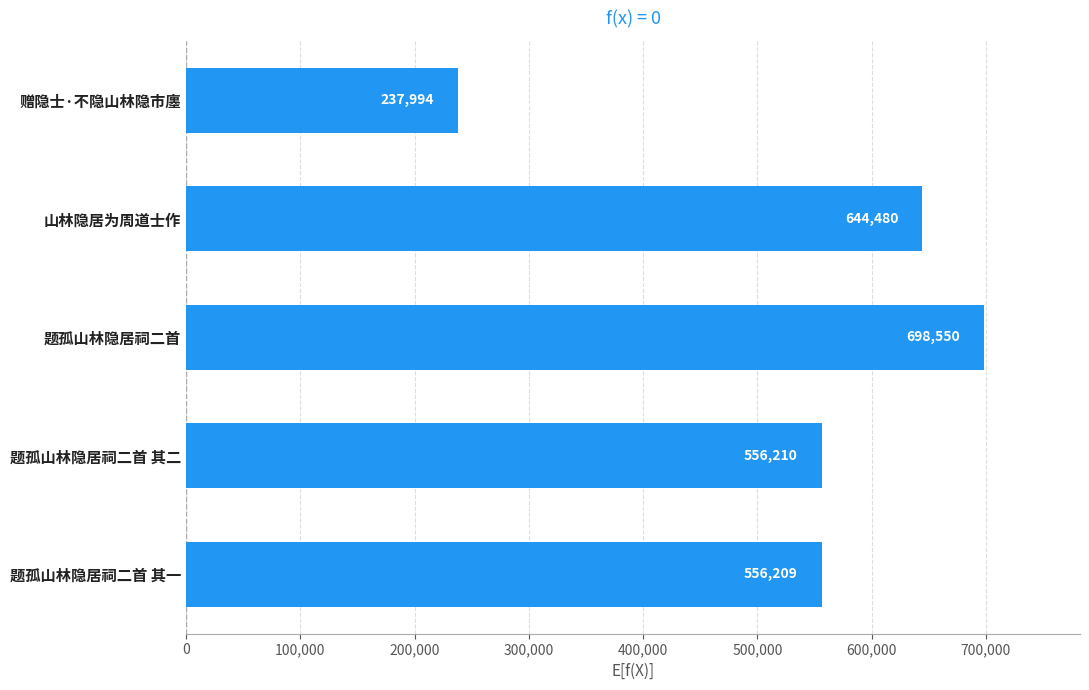

What is the sum of all values?

2693443